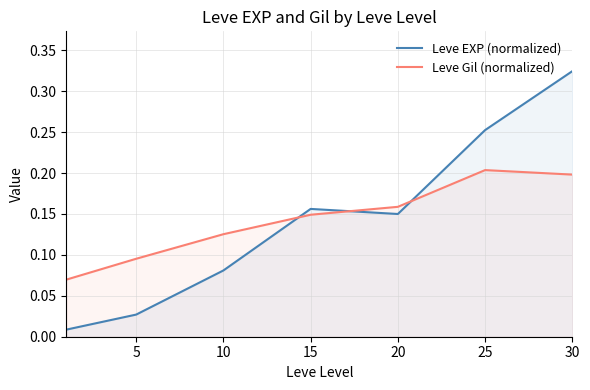

What is the maximum value for Leve EXP (normalized)?

0.3